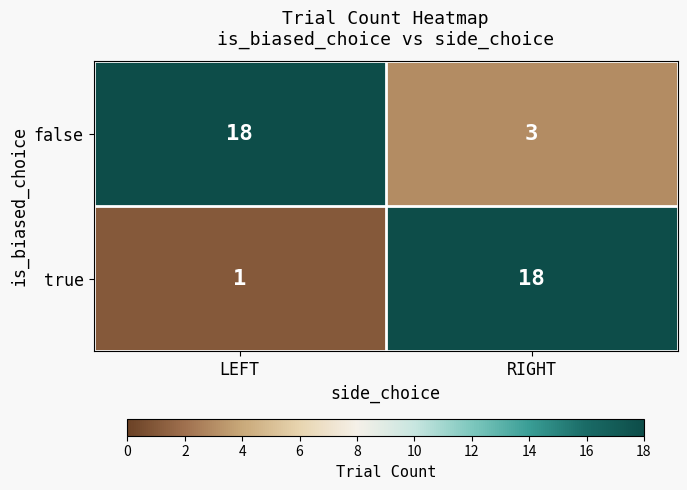

Where is true nearest to the value 9?

LEFT